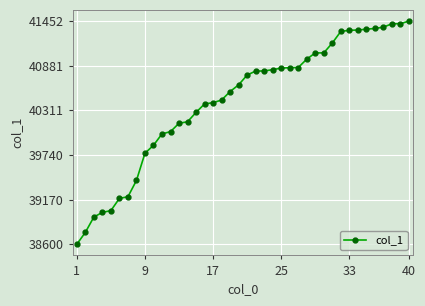

Does the chart display data point markers on the line(s)?

Yes